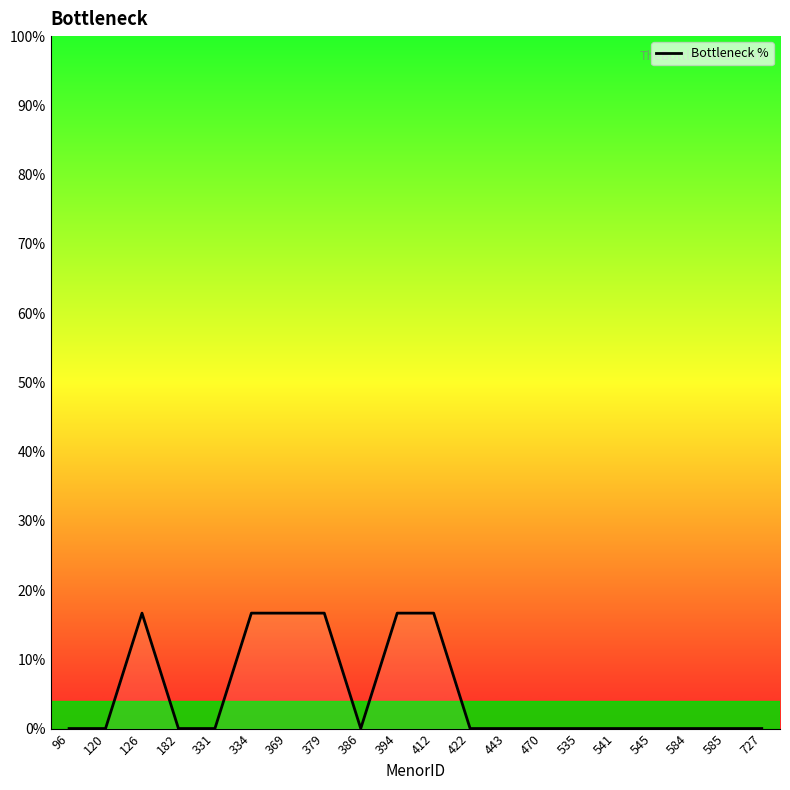

Reading left to right, transcribe all the data shown in this chart.

0.0	0.0	16.7	0.0	0.0	16.7	16.7	16.7	0.0	16.7	16.7	0.0	0.0	0.0	0.0	0.0	0.0	0.0	0.0	0.0